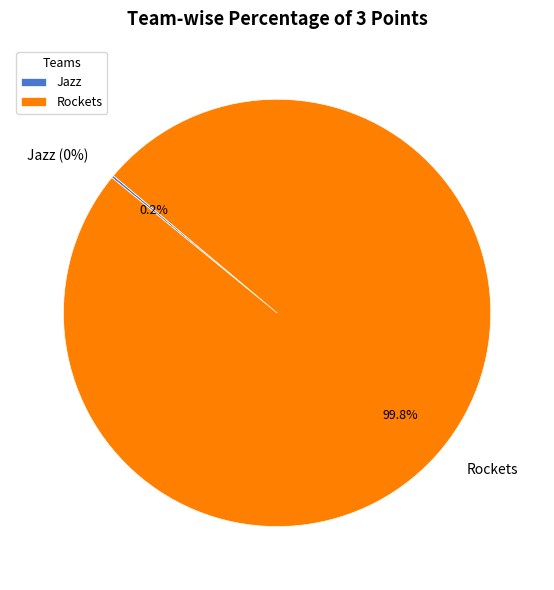

True or false: Jazz accounts for 5% of the total.

False